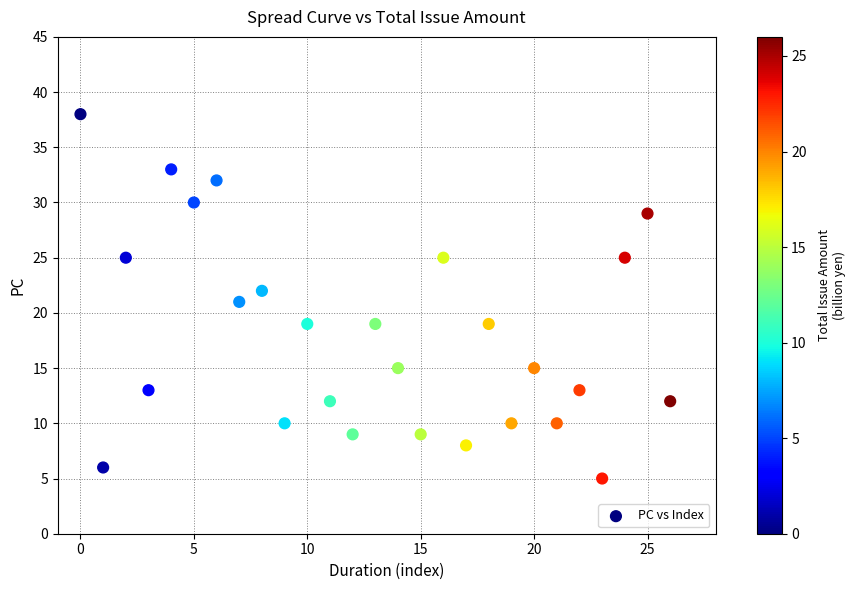

What is the range of Y values (max minus min)?

33